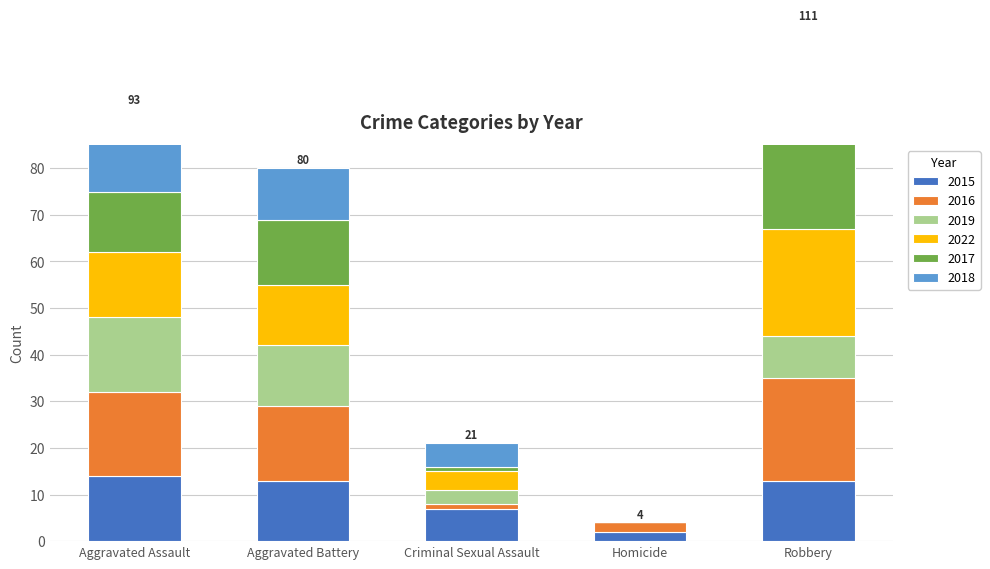

At which category does the chart reach its minimum across all series?

Homicide